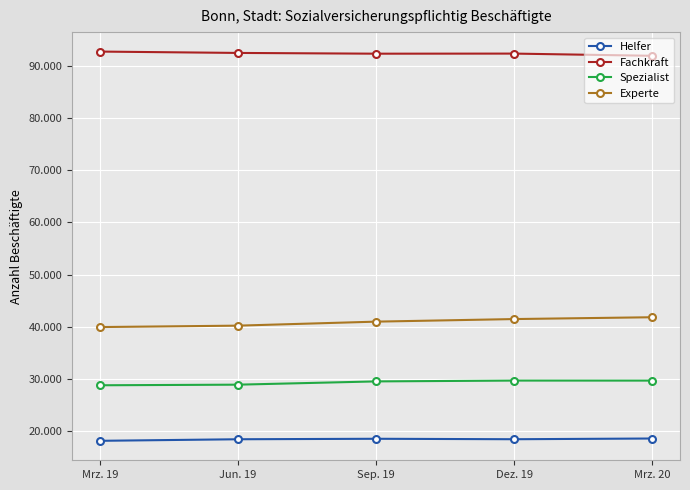

True or false: Spezialist and Fachkraft cross at least once.

False